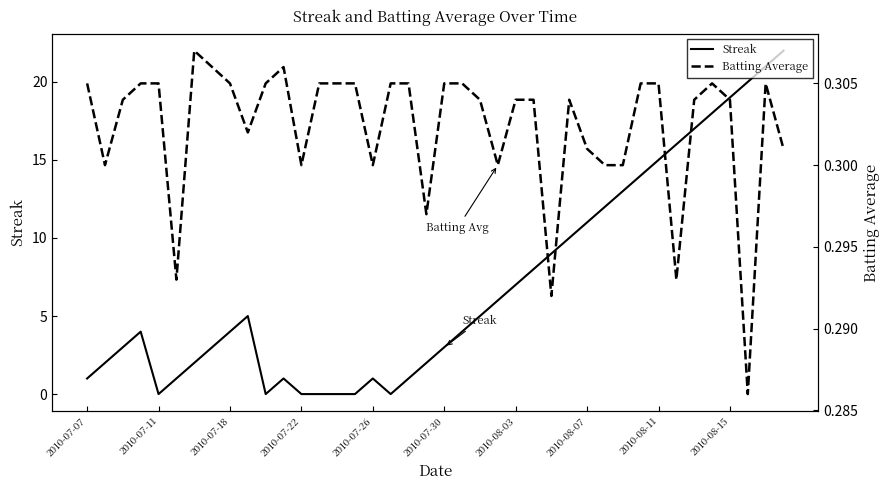

At how many categories does at least one series exceed 2?

25